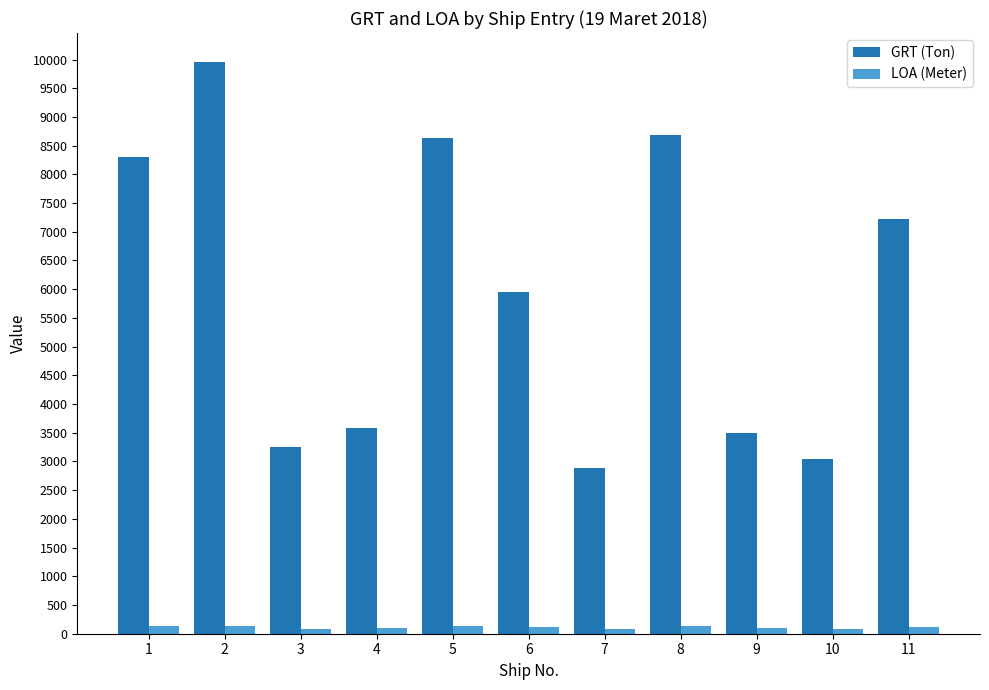

The value of GRT (Ton) at 6 is 8146. True or false?

False